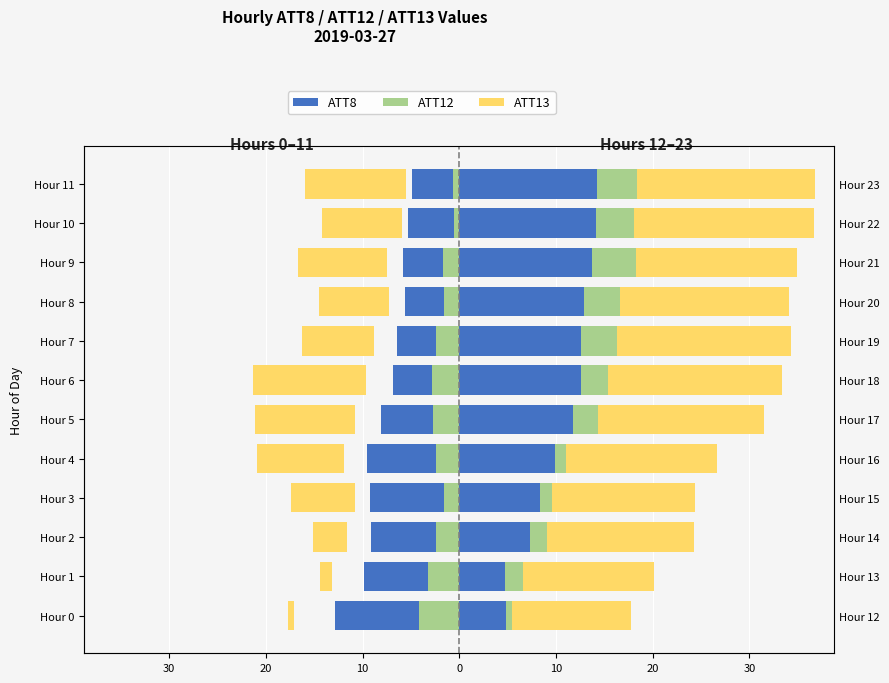

What is the minimum value shown in the chart?

-17.1